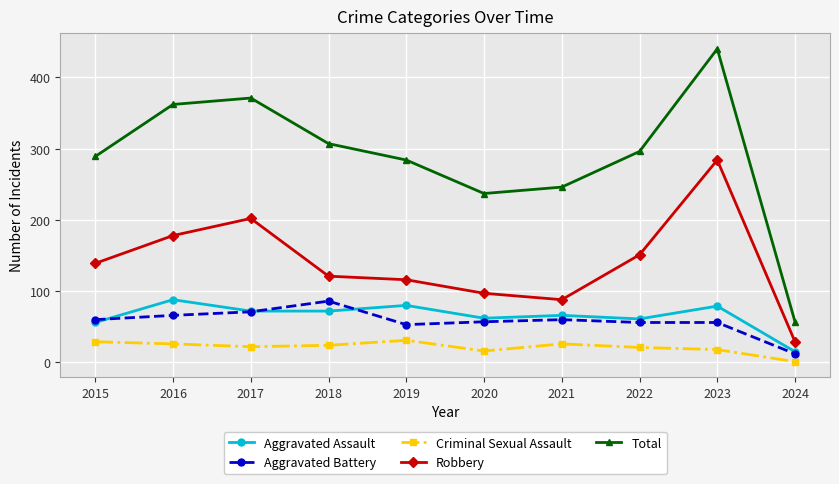

Where is Aggravated Assault nearest to the value 51?

2015